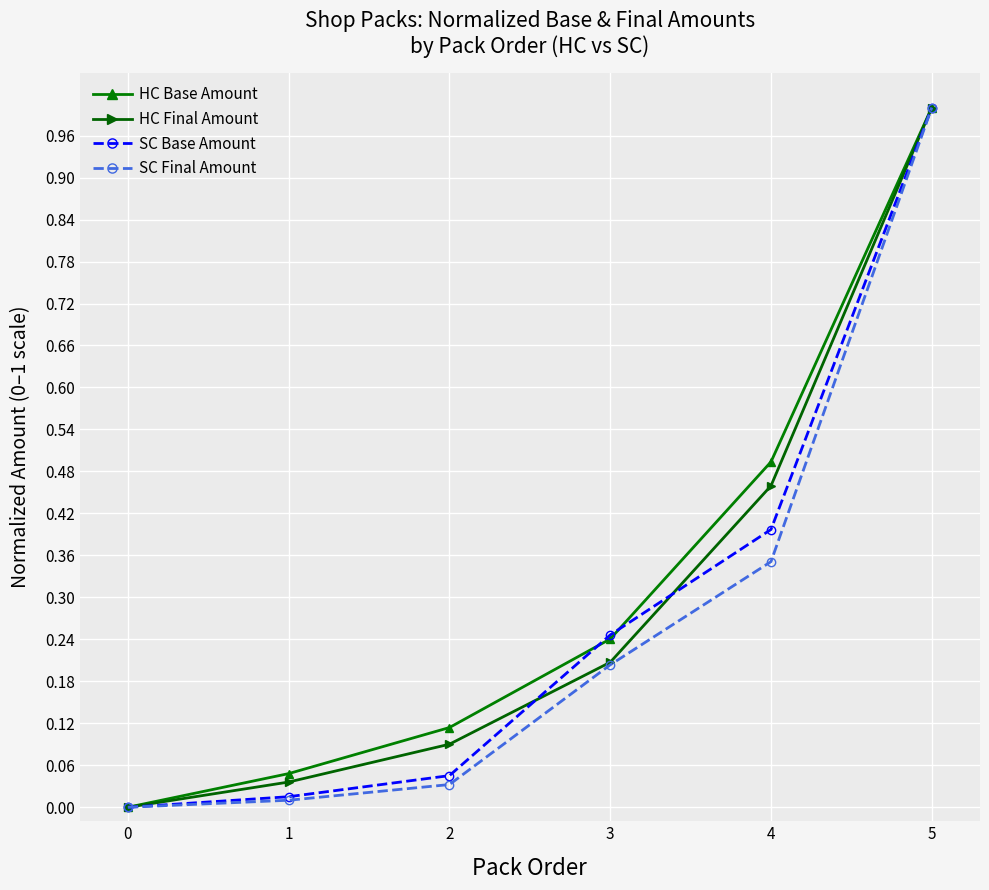

The value of SC Base Amount at 0 is 0.5. True or false?

False